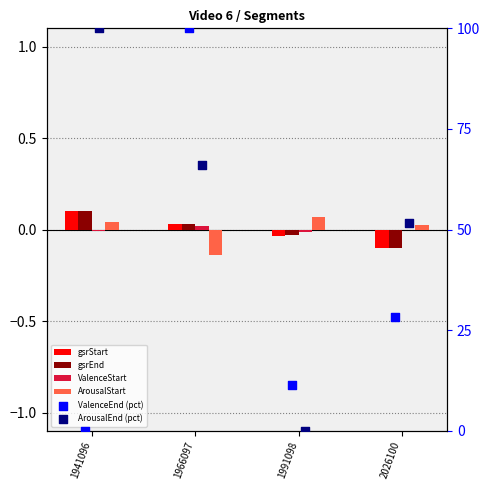

Which series reaches the minimum Y coordinate?

ArousalStart